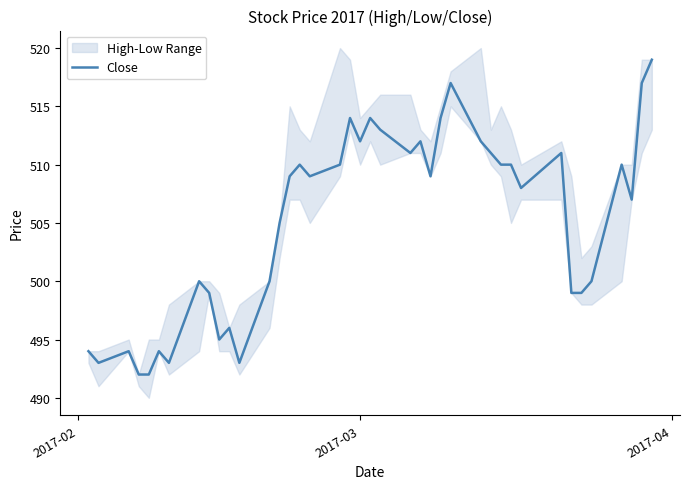

What is the minimum value for Close?

492